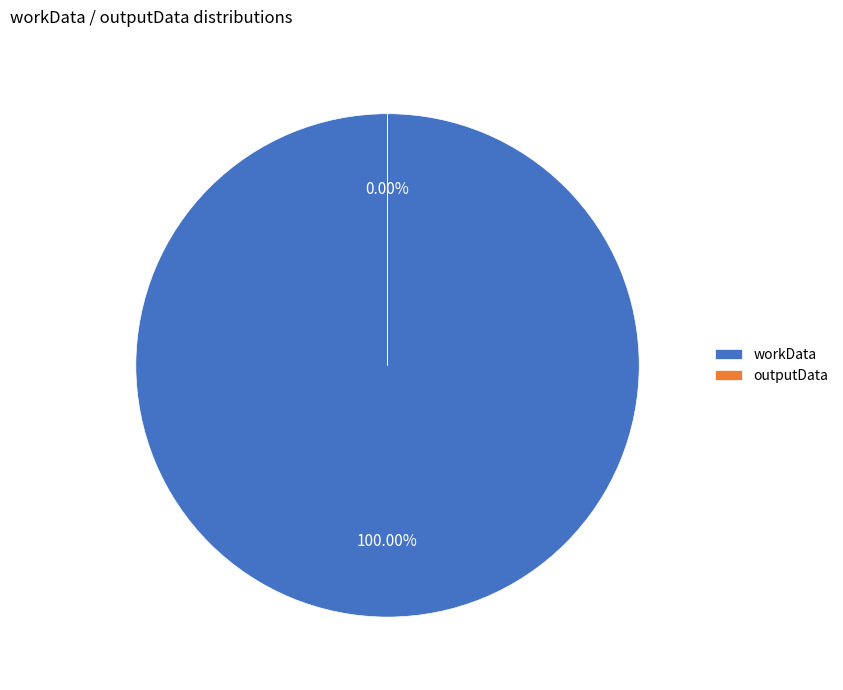

Is it true that outputData is 0% of the pie?

True